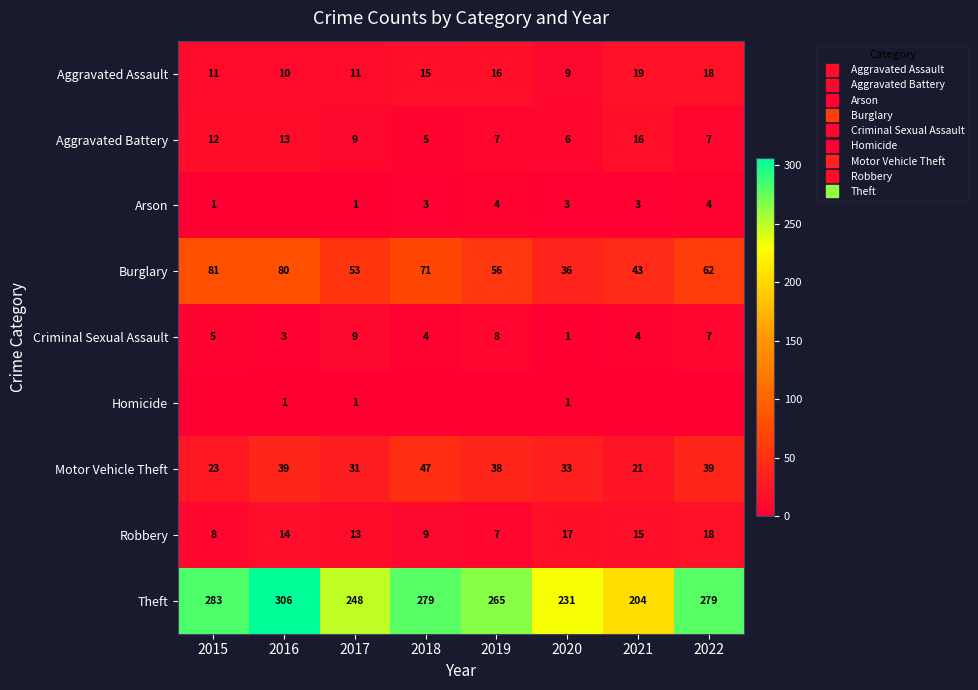

What is the approximate value of Theft at 2019, to the nearest 50?

250